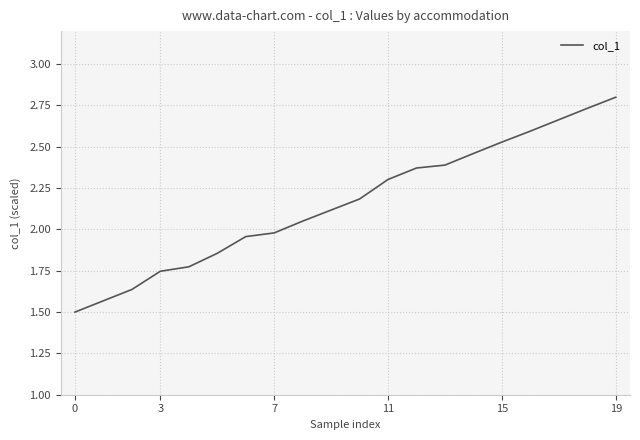

Does the chart have visible grid lines?

Yes